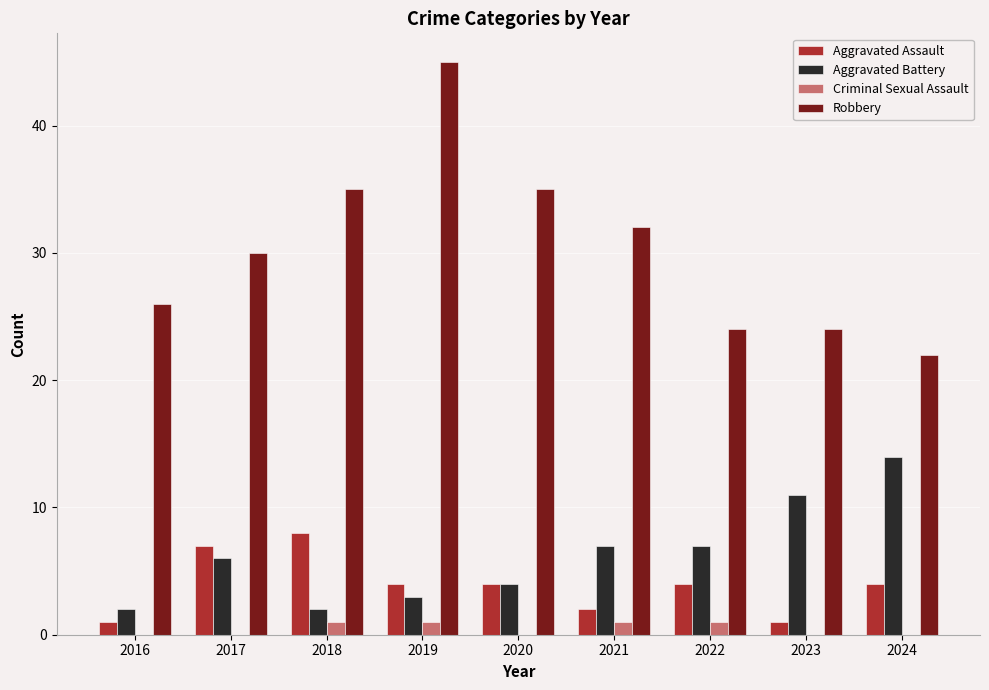

What is the total value across all series at 2018?

46